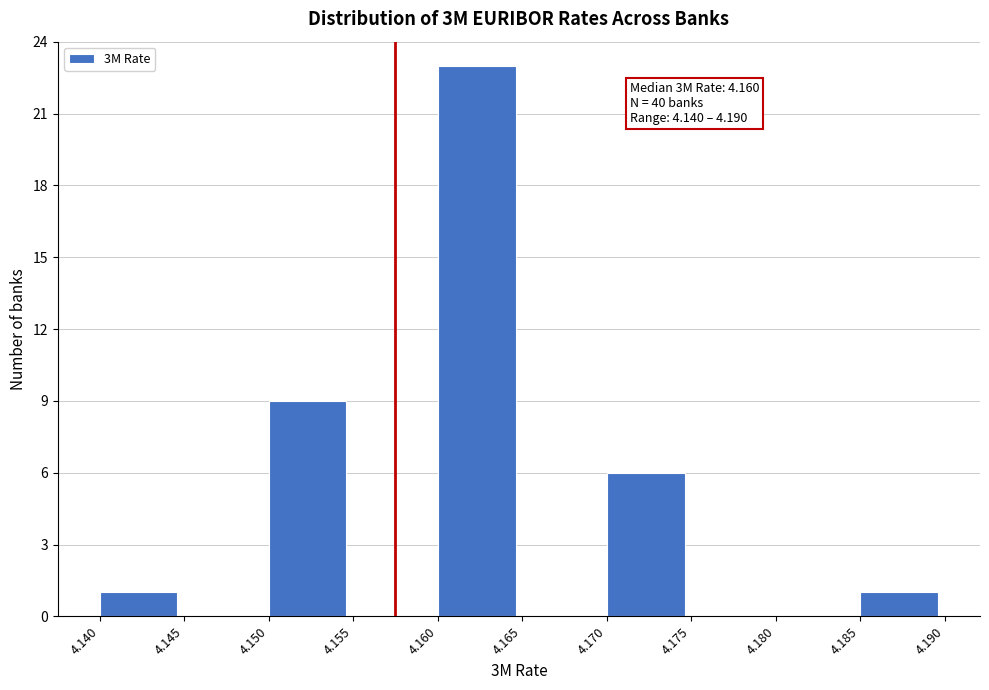

Which range on the x-axis has the tallest bar?

4.160 to 4.165